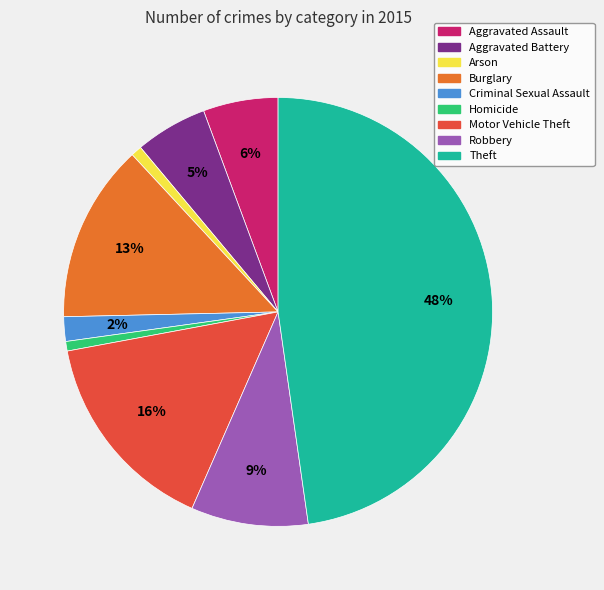

Count the number of slices in the pie.

9